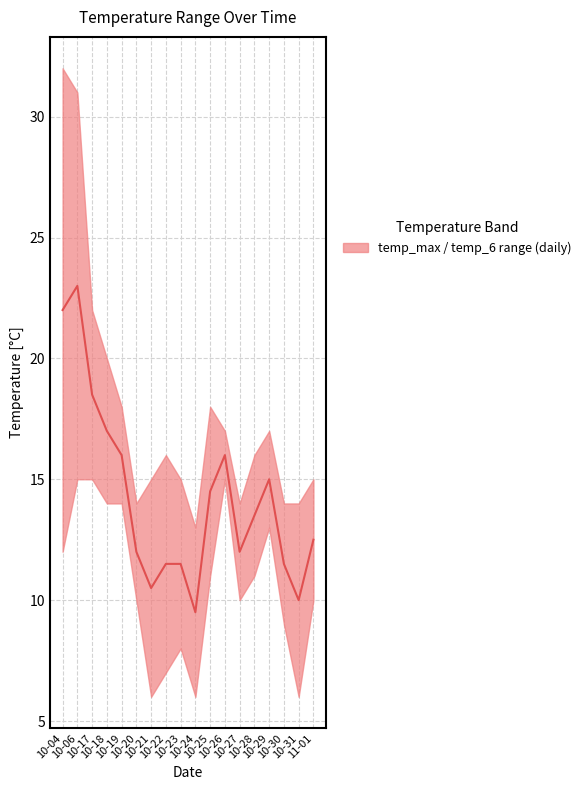

The chart shows a value of 11.9 at 10-04. True or false?

False